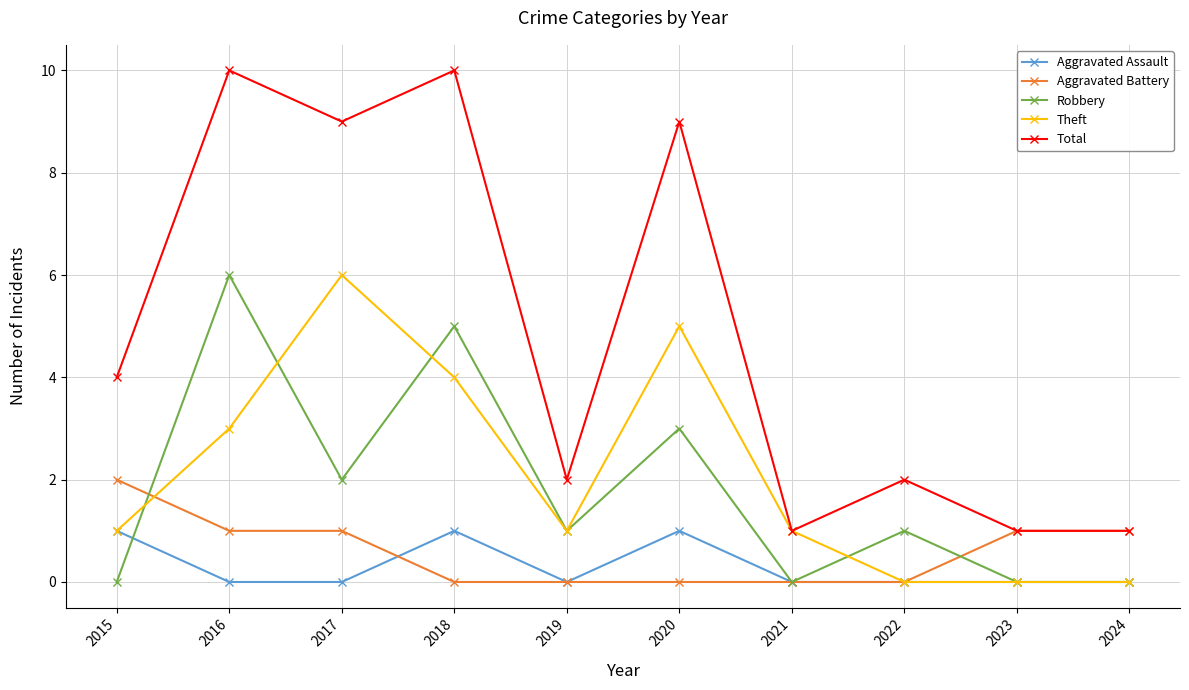

What is the maximum value for Theft?

6